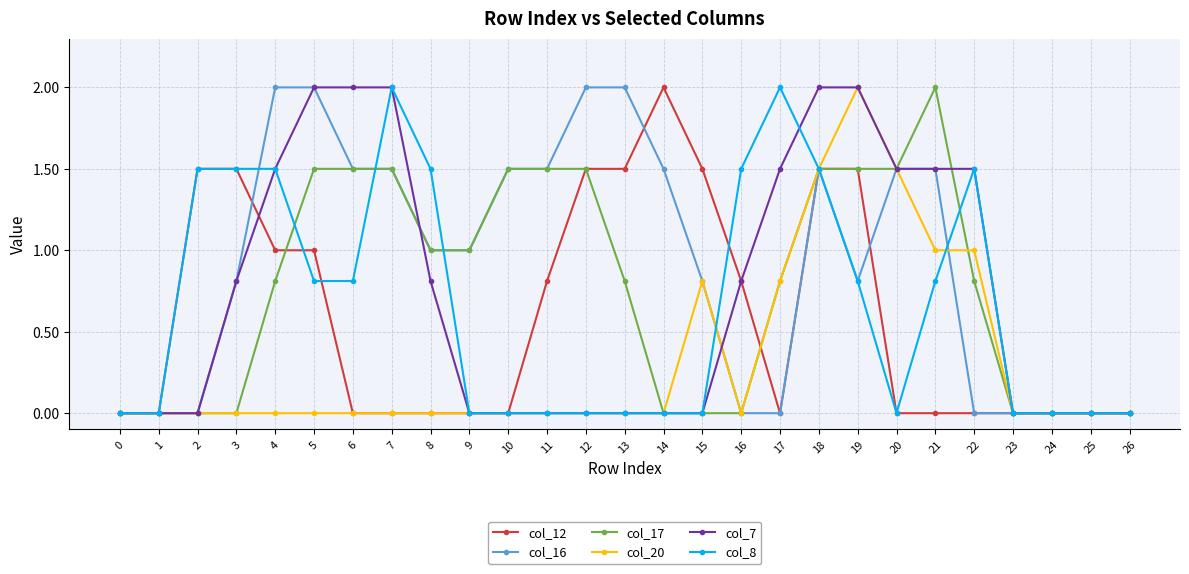

The col_7 series shows 0.0 at 1. True or false?

True